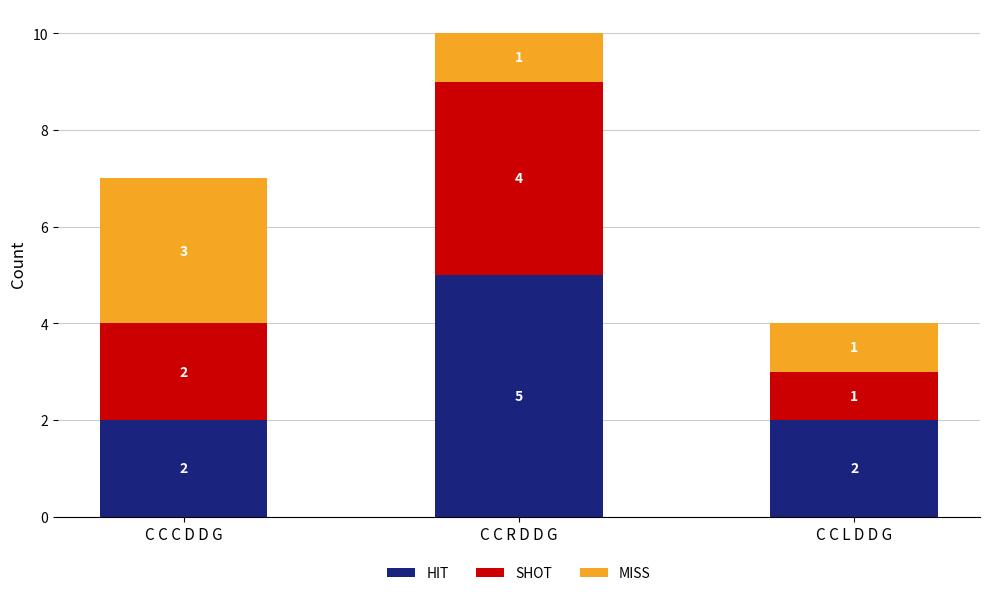

Are the bars grouped side by side (vs. stacked)?

No